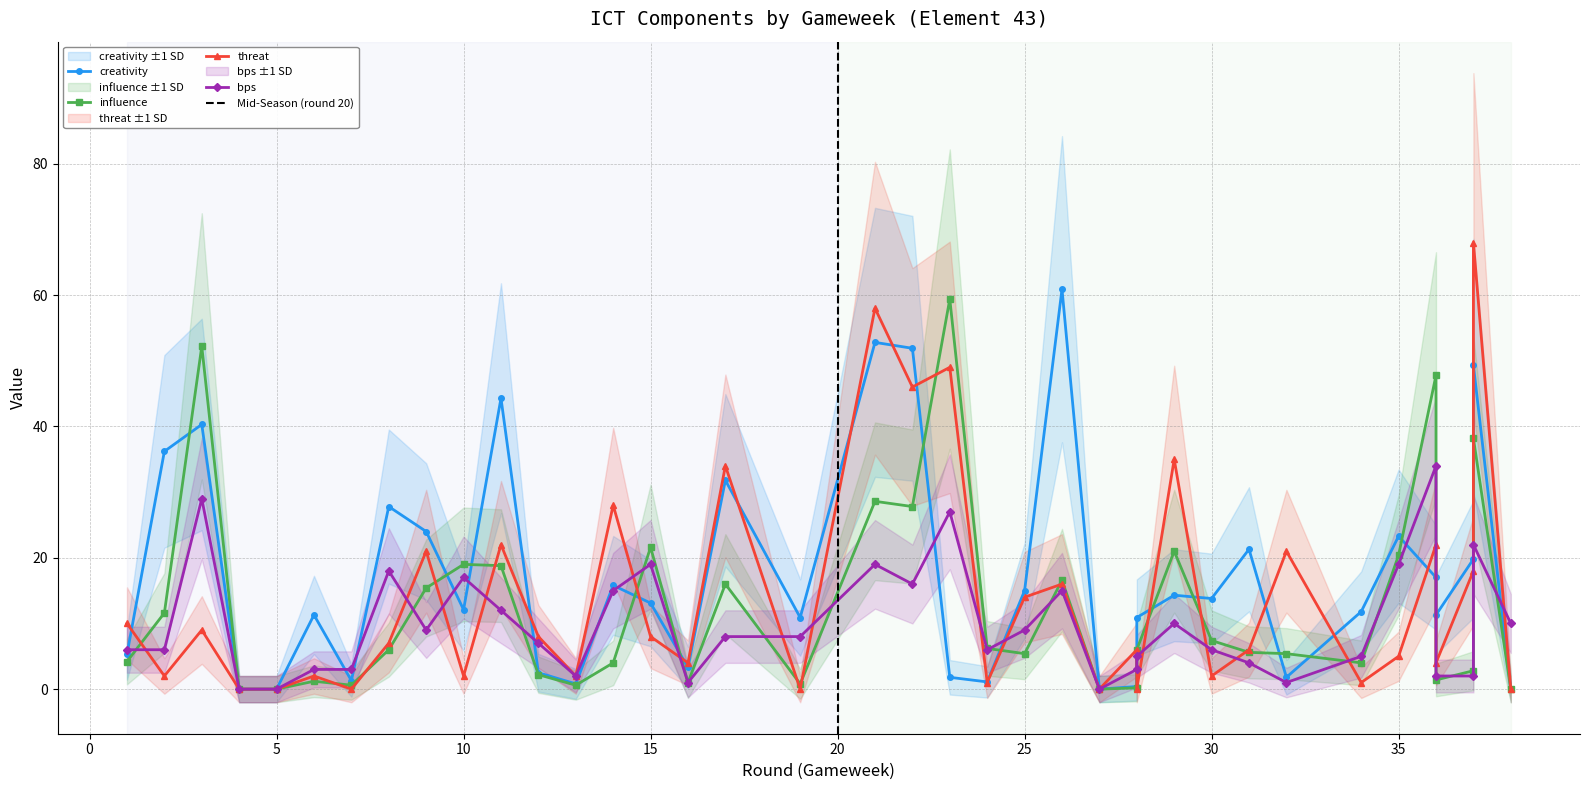

What is the difference between the maximum and minimum values in the bps series?

34.0